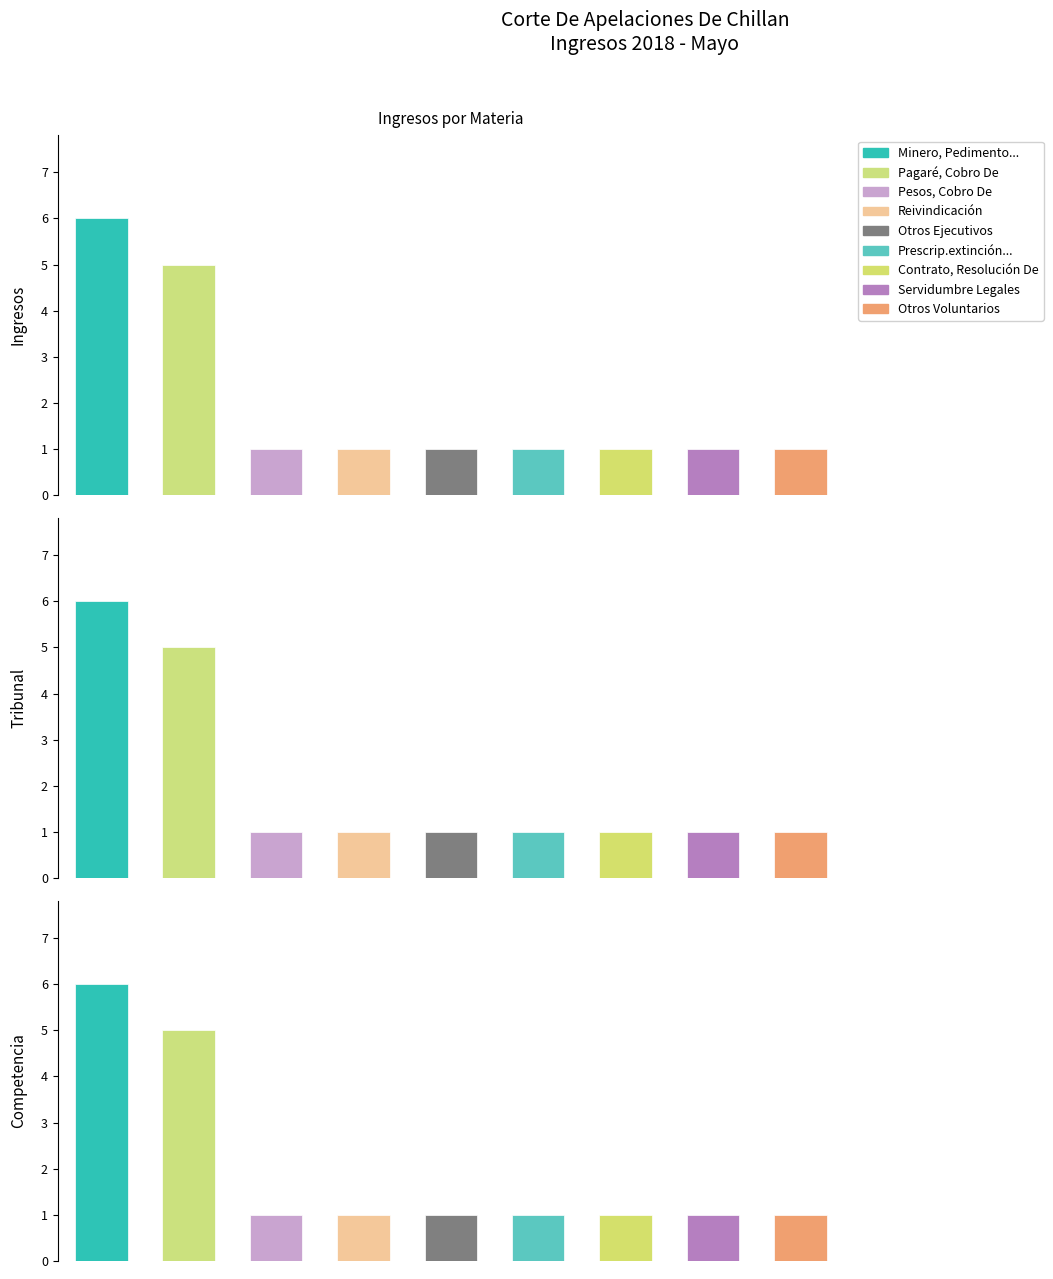

Which series has the widest spread of values?

Minero, Pedimento (Concesión De Explora...)